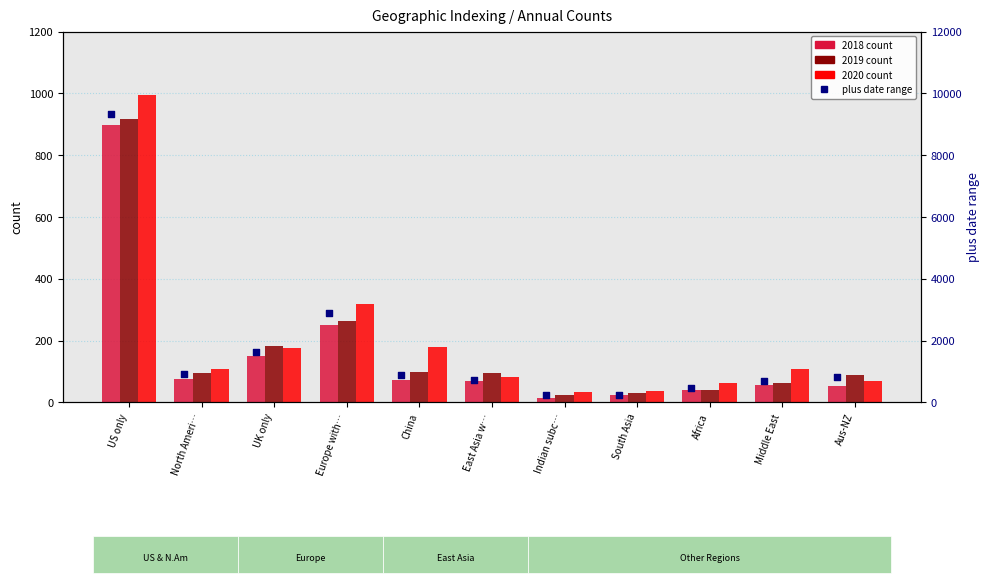

What is the change in value from China to East Asia w…?

-150